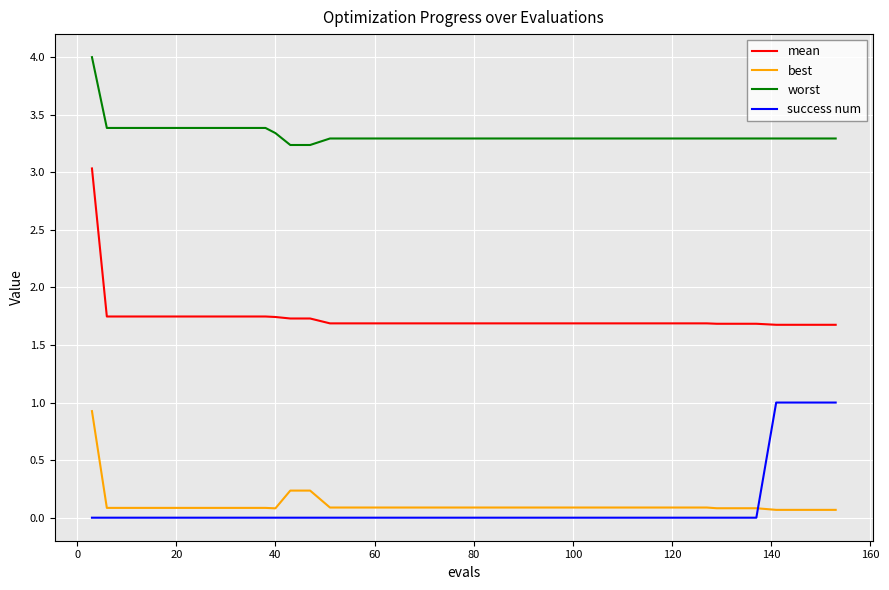

True or false: worst and success num cross at least once.

False